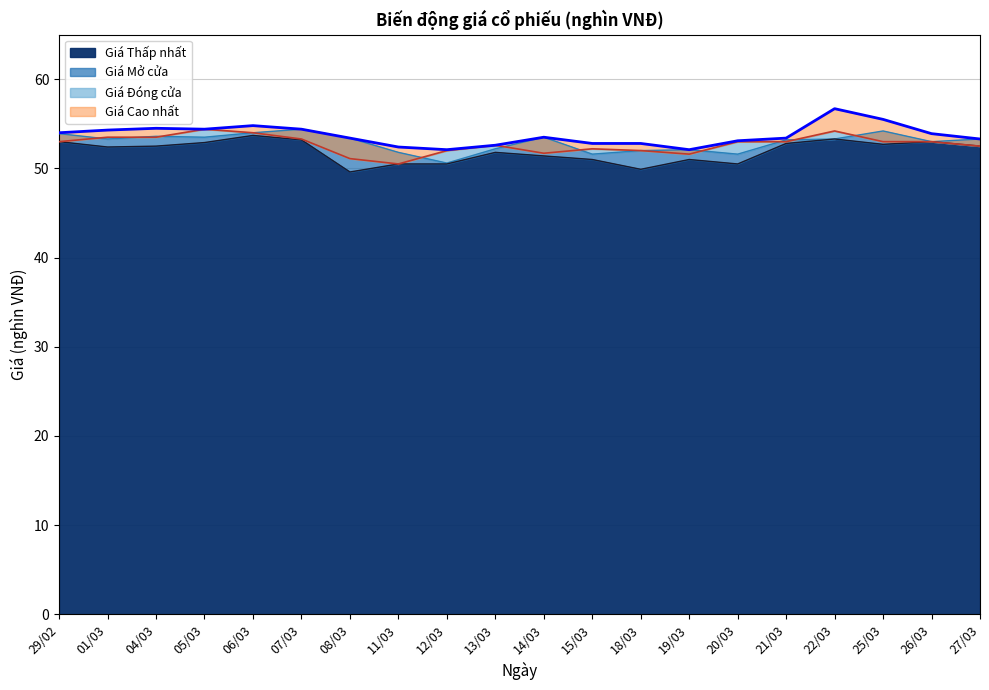

True or false: Giá Thấp nhất and Giá Đóng cửa intersect in this chart.

False